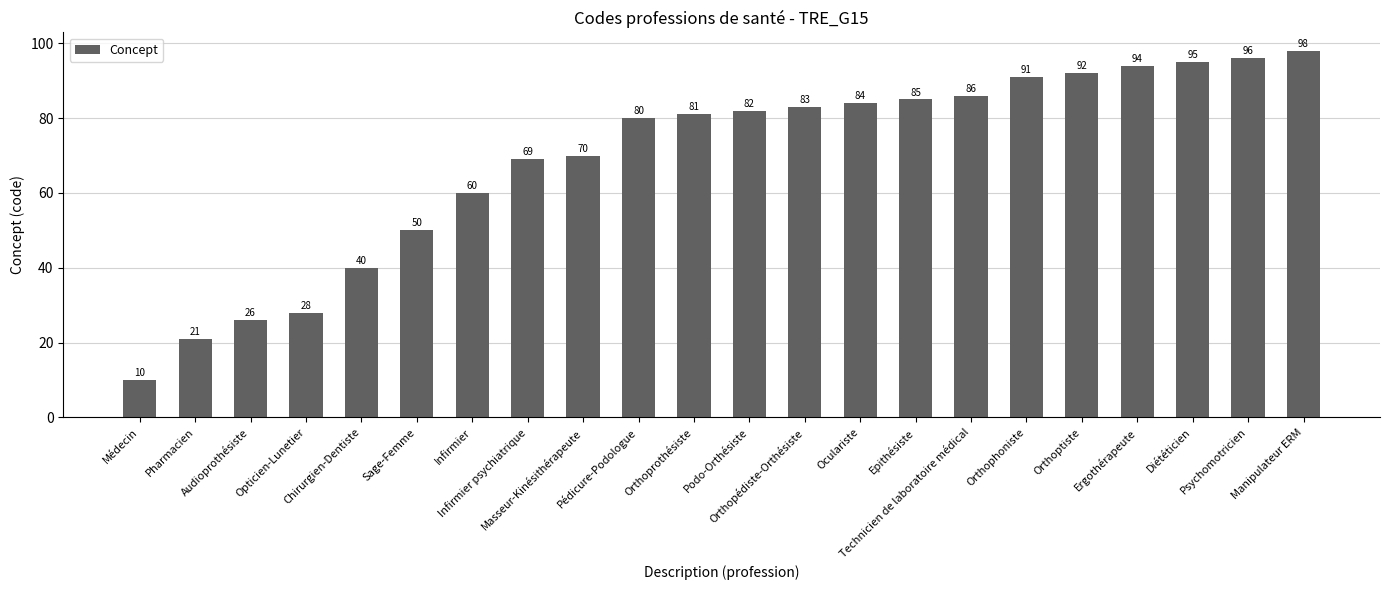

Reading right to left, what are all the values shown in this chart?

Manipulateur ERM=98	Psychomotricien=96	Diététicien=95	Ergothérapeute=94	Orthoptiste=92	Orthophoniste=91	Technicien de laboratoire médical=86	Epithésiste=85	Oculariste=84	Orthopédiste-Orthésiste=83	Podo-Orthésiste=82	Orthoprothésiste=81	Pédicure-Podologue=80	Masseur-Kinésithérapeute=70	Infirmier psychiatrique=69	Infirmier=60	Sage-Femme=50	Chirurgien-Dentiste=40	Opticien-Lunetier=28	Audioprothésiste=26	Pharmacien=21	Médecin=10